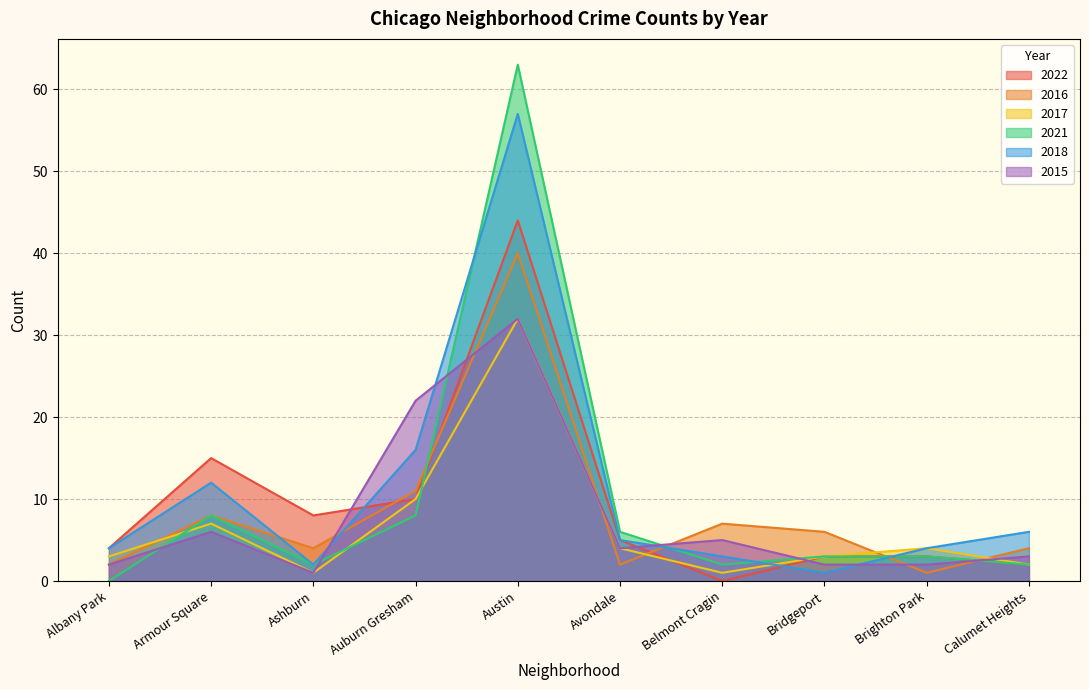

The value of 2017 at Avondale is 2. True or false?

False